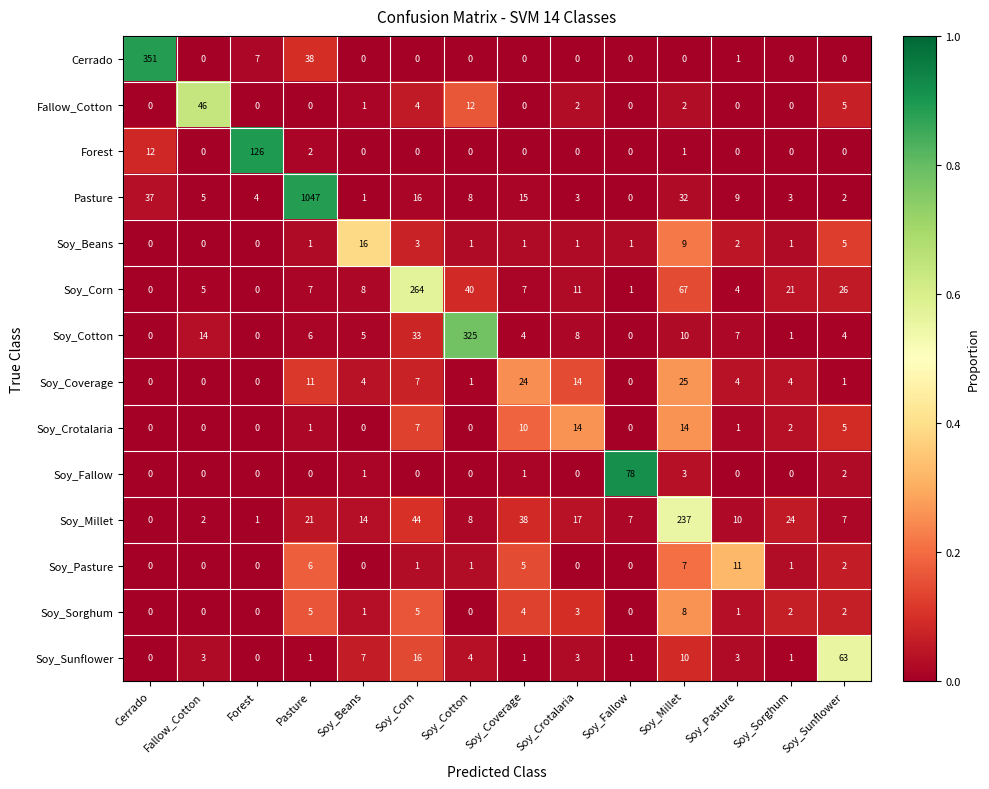

The value of Fallow_Cotton at Pasture is 18. True or false?

False